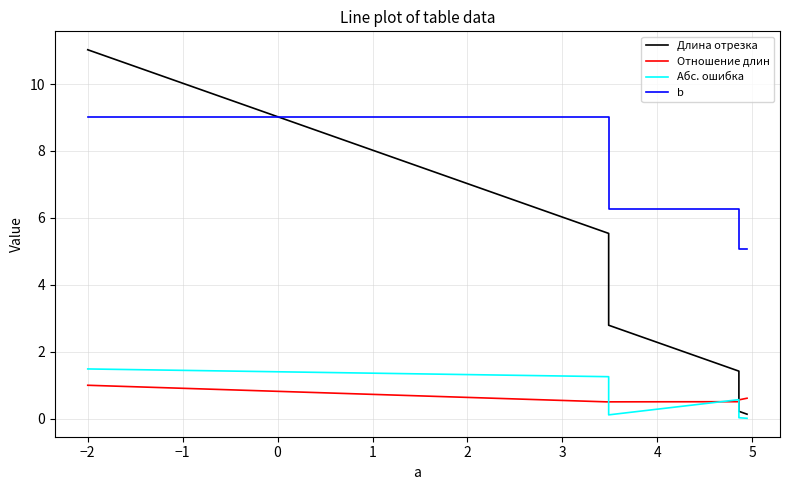

What position from the right is 2?

3